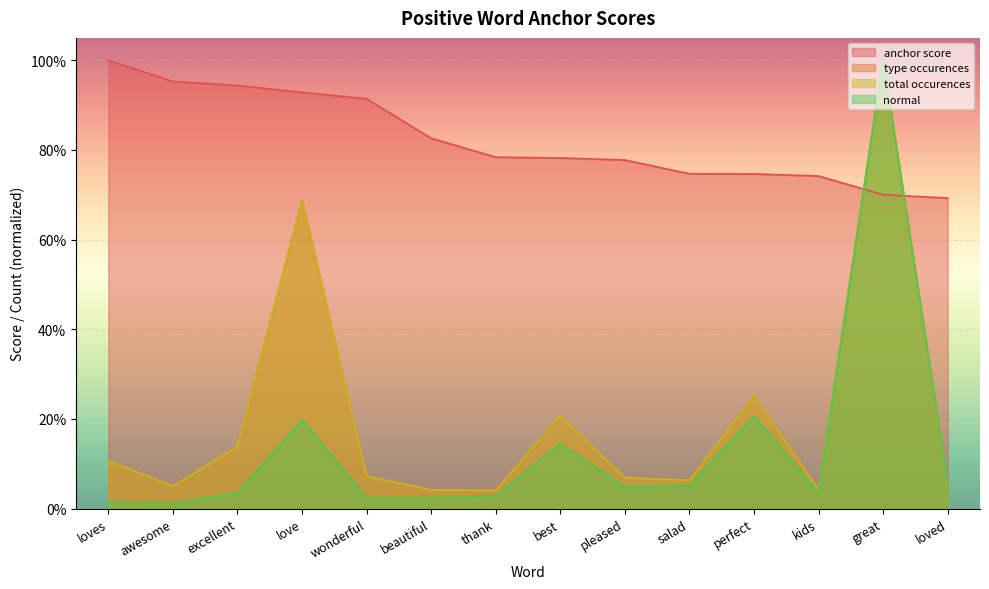

Reading left to right, extract all data points from this chart.

anchor score: loves=1.0	awesome=1.0	excellent=0.9	love=0.9	wonderful=0.9	beautiful=0.8	thank=0.8	best=0.8	pleased=0.8	salad=0.7	perfect=0.7	kids=0.7	great=0.7	loved=0.7
type occurences: loves=0.1	awesome=0.1	excellent=0.1	love=0.7	wonderful=0.1	beautiful=0.0	thank=0.0	best=0.2	pleased=0.1	salad=0.1	perfect=0.3	kids=0.0	great=1.0	loved=0.1
total occurences: loves=0.1	awesome=0.1	excellent=0.1	love=0.7	wonderful=0.1	beautiful=0.0	thank=0.0	best=0.2	pleased=0.1	salad=0.1	perfect=0.3	kids=0.0	great=1.0	loved=0.1
normal: loves=0.0	awesome=0.0	excellent=0.0	love=0.2	wonderful=0.0	beautiful=0.0	thank=0.0	best=0.1	pleased=0.0	salad=0.1	perfect=0.2	kids=0.0	great=1.0	loved=0.1